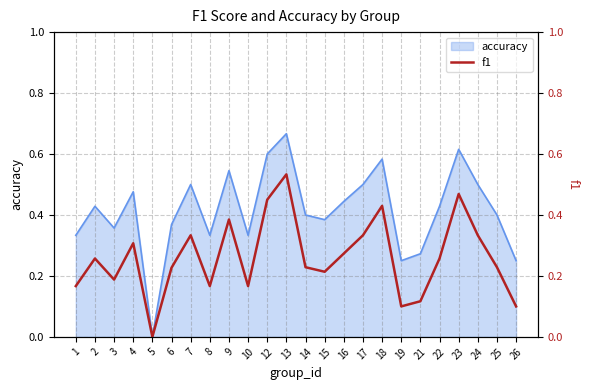

Is it true that accuracy equals 0.6 at 12?

True